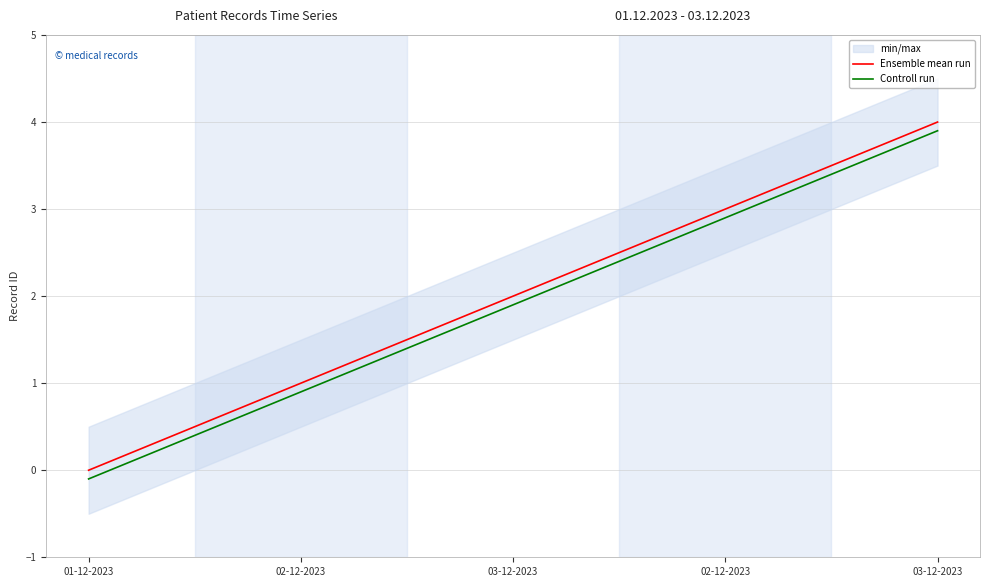

Rank the series by their average value, from lowest to highest.

Controll run, Ensemble mean run